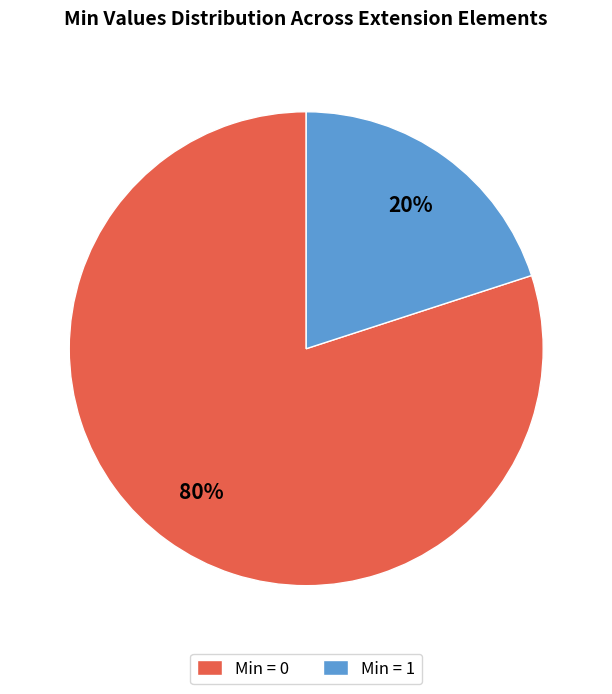

Which slice is the smallest?

Min = 1